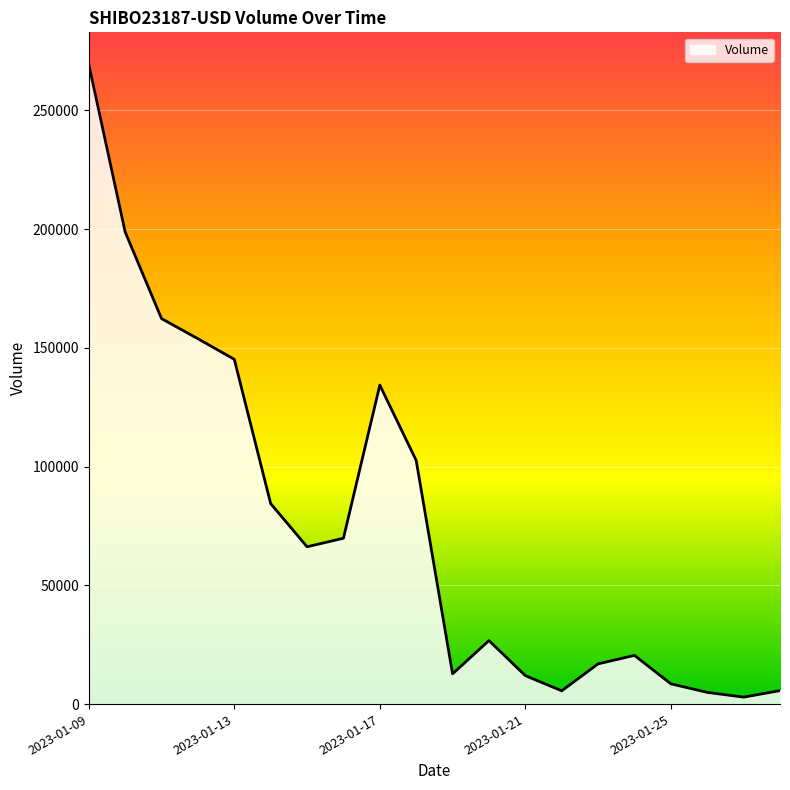

What is the greatest value displayed?

269419